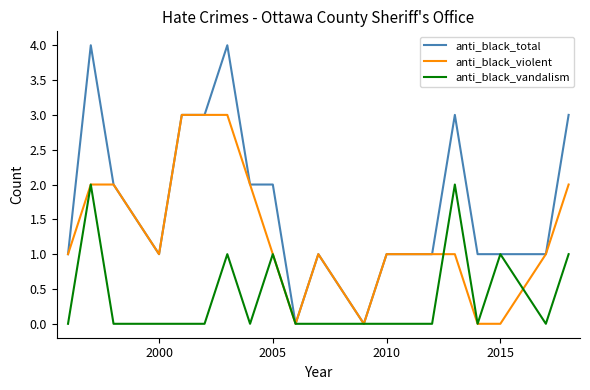

What is the maximum value shown in the chart?

4